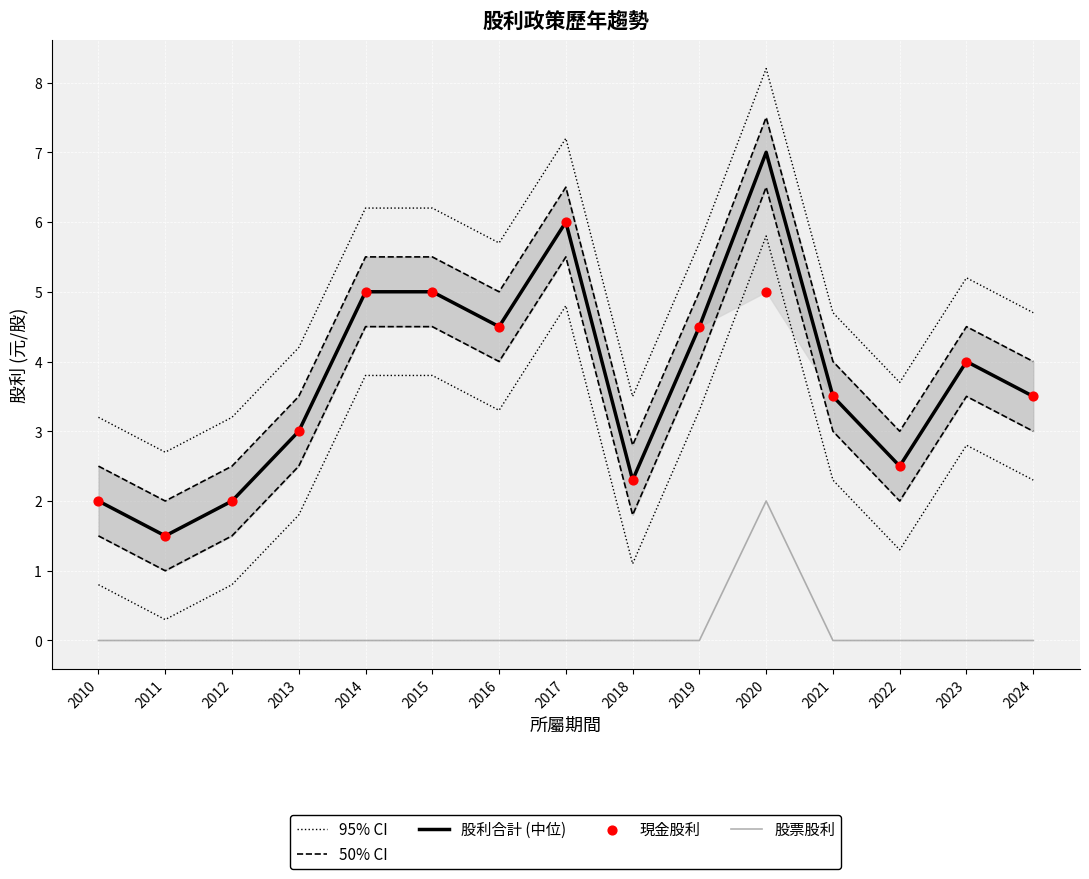

Which series has the largest total across all categories?

95% CI